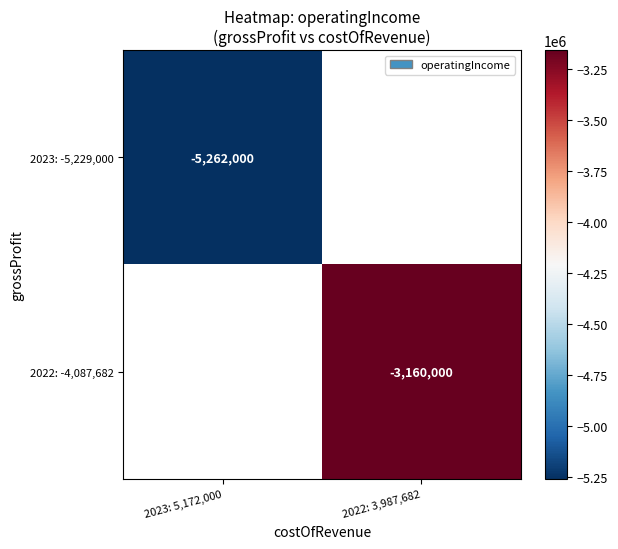

The 2022: -4,087,682 series shows -3160000 at 2022: 3,987,682. True or false?

True